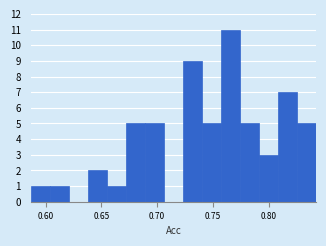

Around what value on the x-axis is the tallest bar? Give the approximate position of its centre, as read against the axis.

0.765